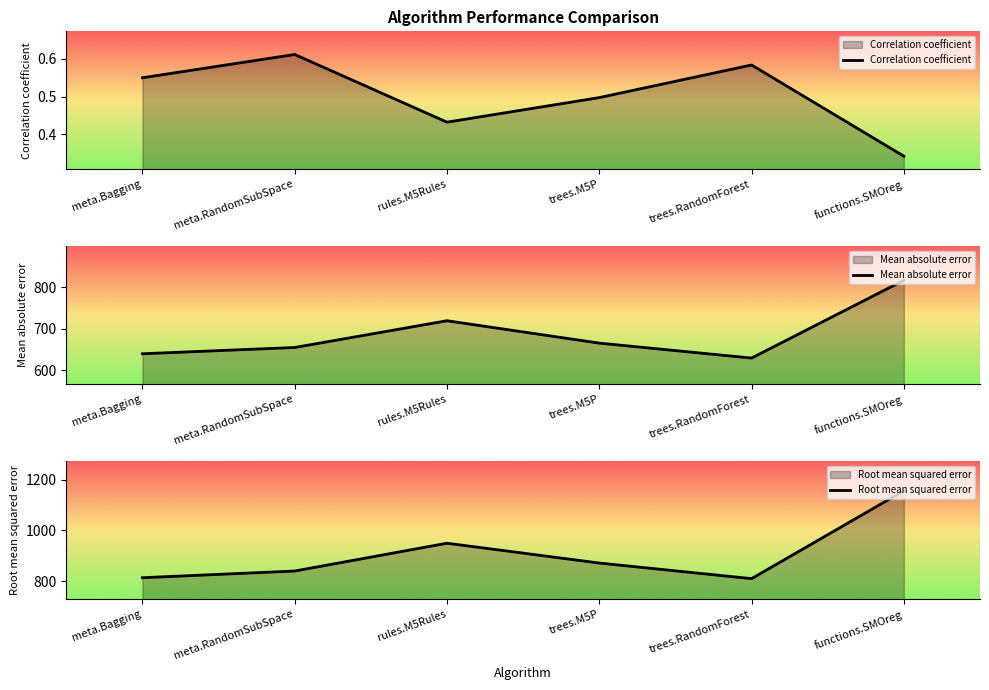

What is the maximum value for Correlation coefficient?

0.6